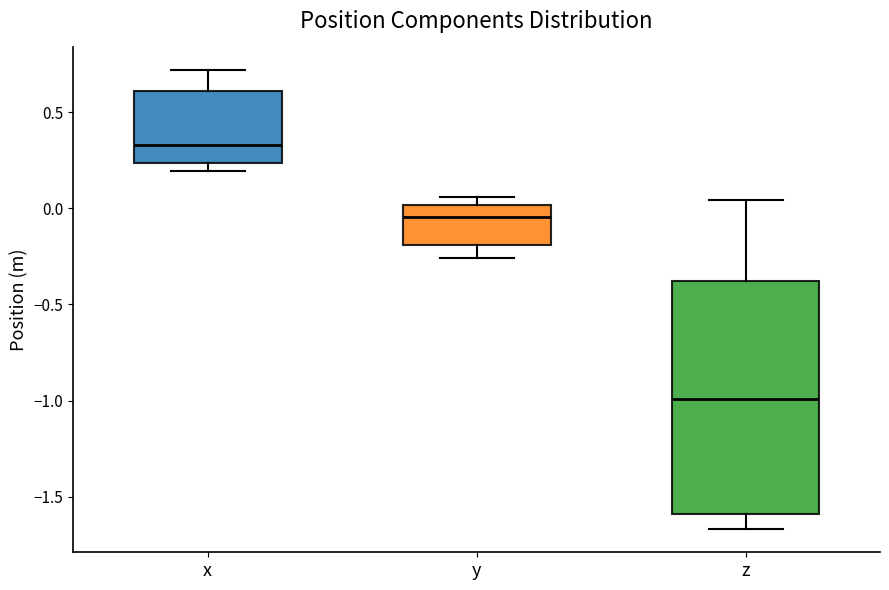

Which box's median line is the highest?

x